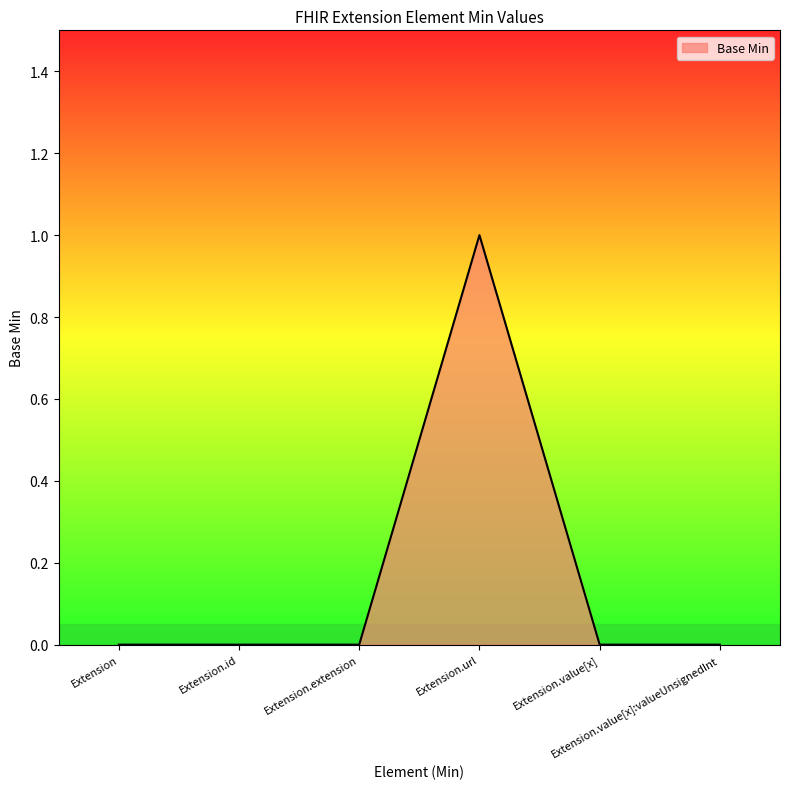

True or false: the data has more than 0 interior local peaks.

True